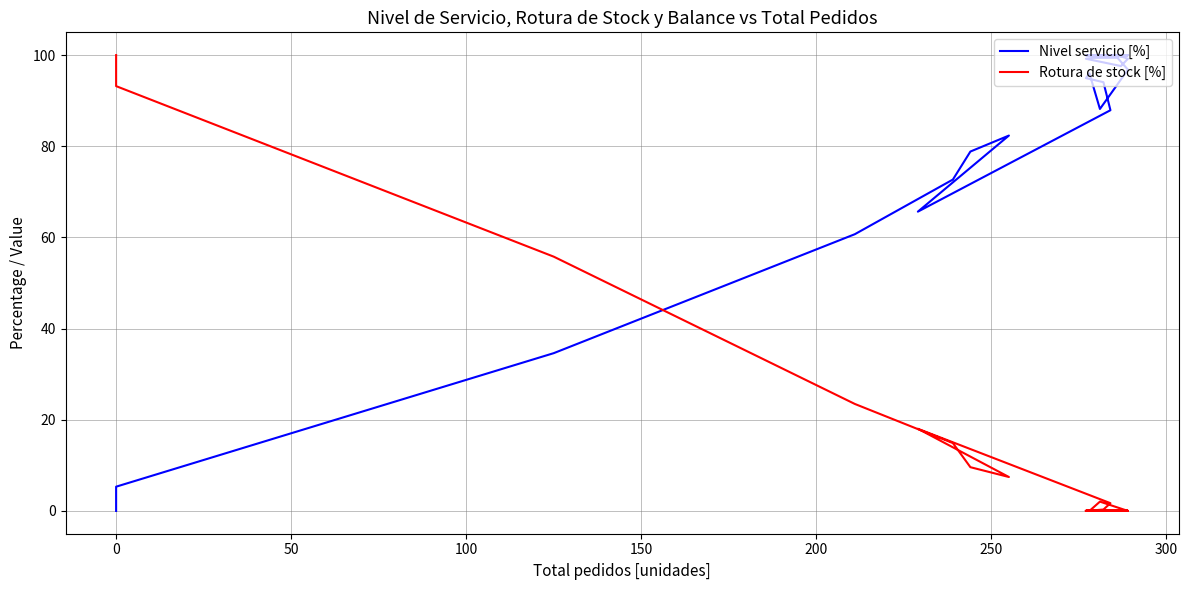

How many lines are shown in the chart?

2